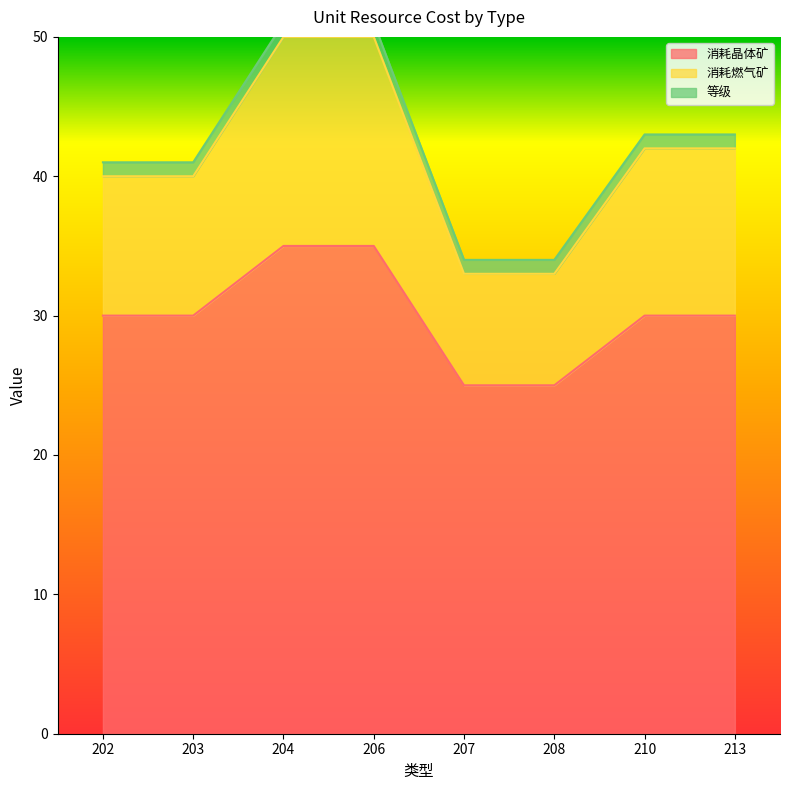

True or false: 消耗晶体矿 has more than 1 interior local peaks.

False